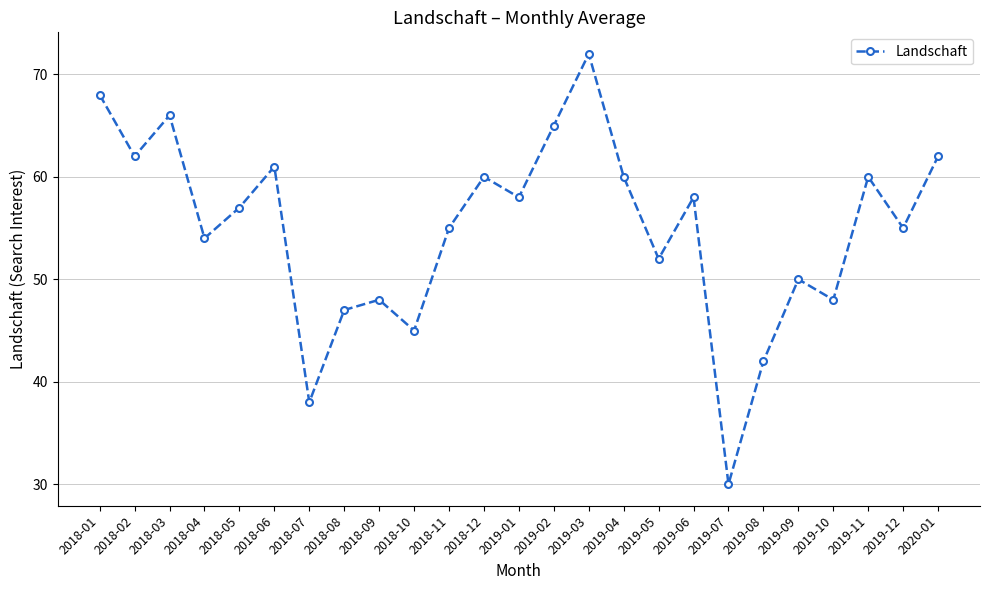

How many lines are shown in the chart?

1